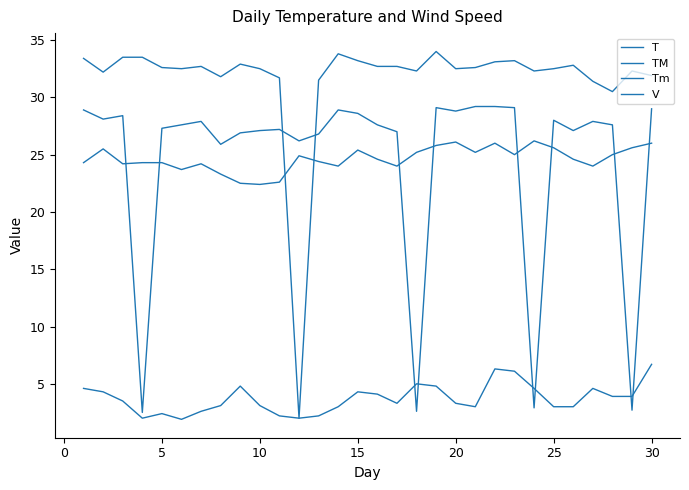

What is the sum of all T values?

736.1